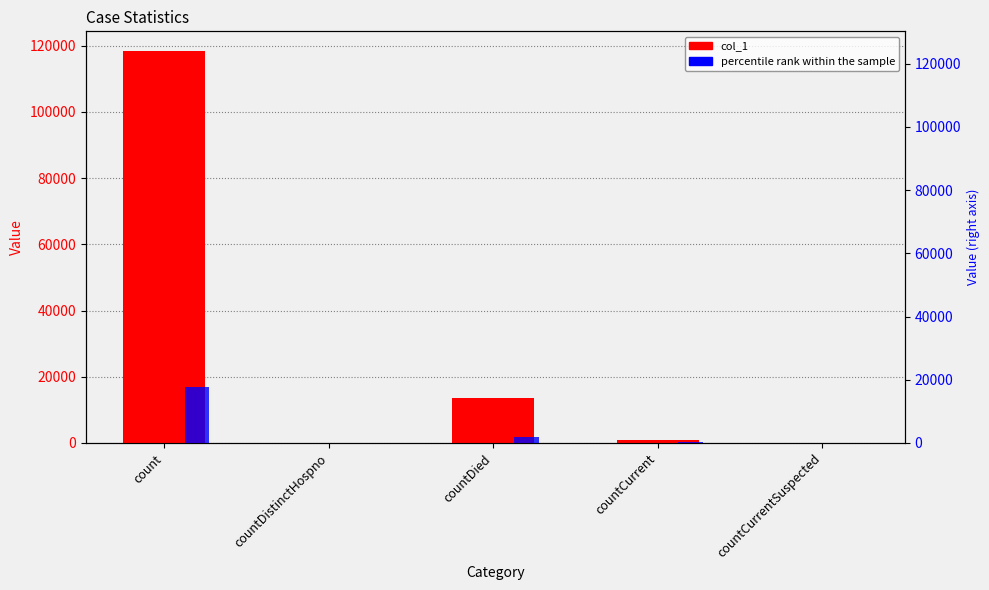

What is the value of the col_1 bar at the 1st from the left?

118423.0